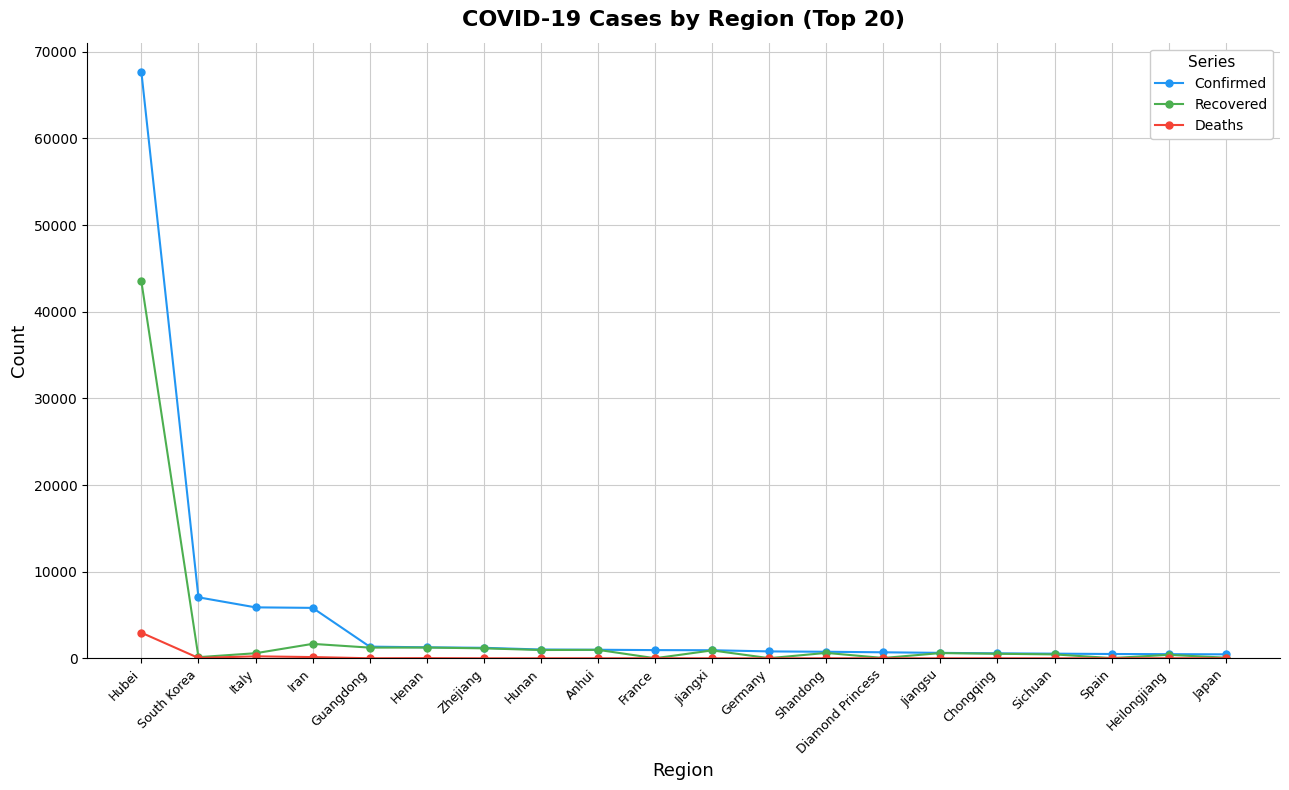

What is the label of the 19th point from the right?

South Korea